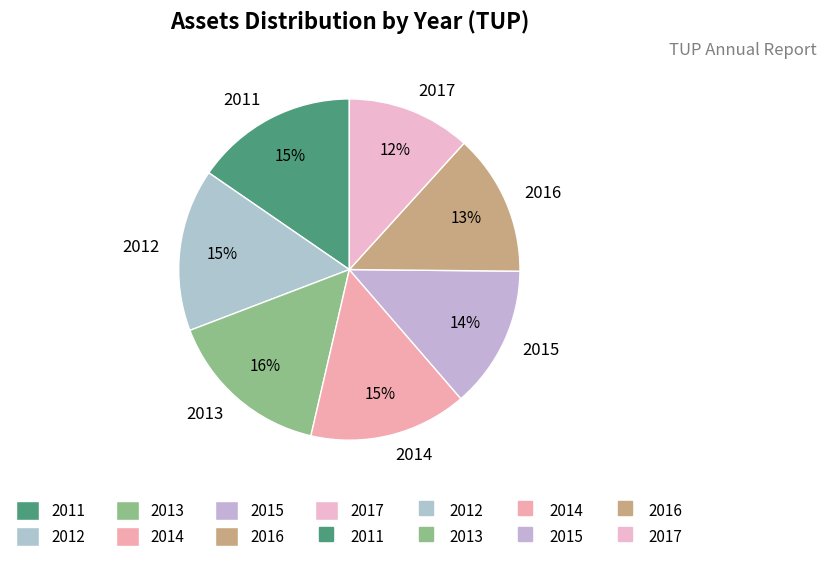

To the nearest percent, what is the average slice percentage?

14%